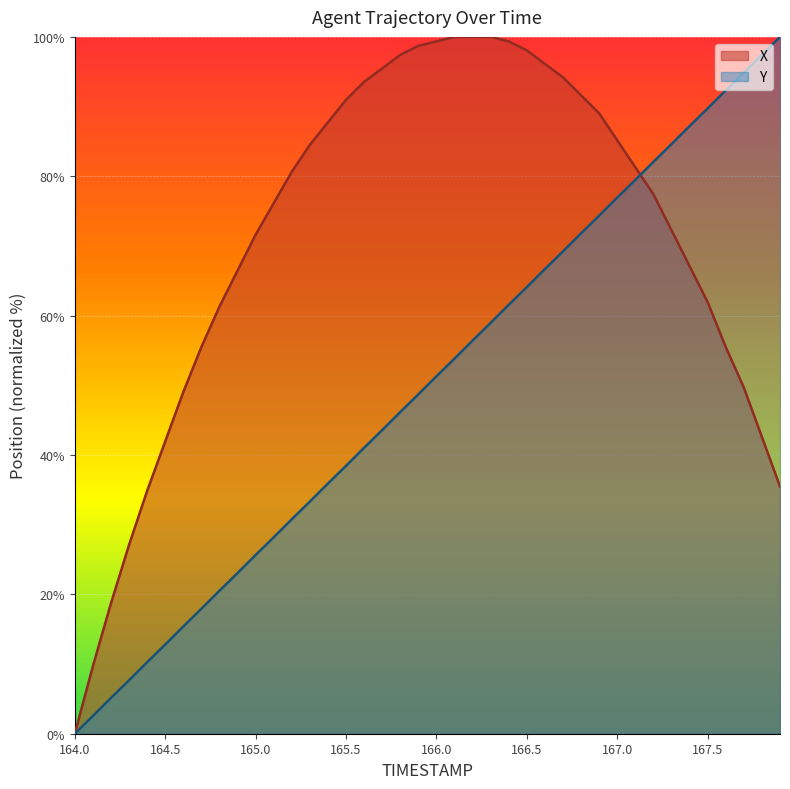

Does the chart display data point markers on the line(s)?

No